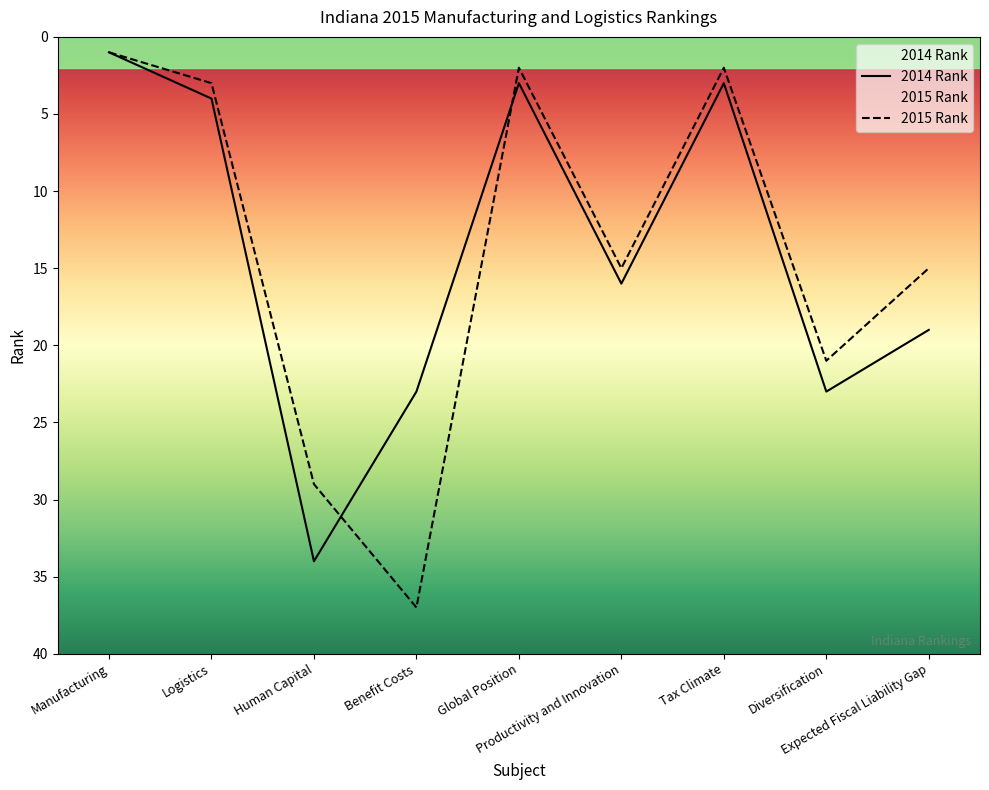

Which series changed the most between Human Capital and Productivity and Innovation?

2014 Rank